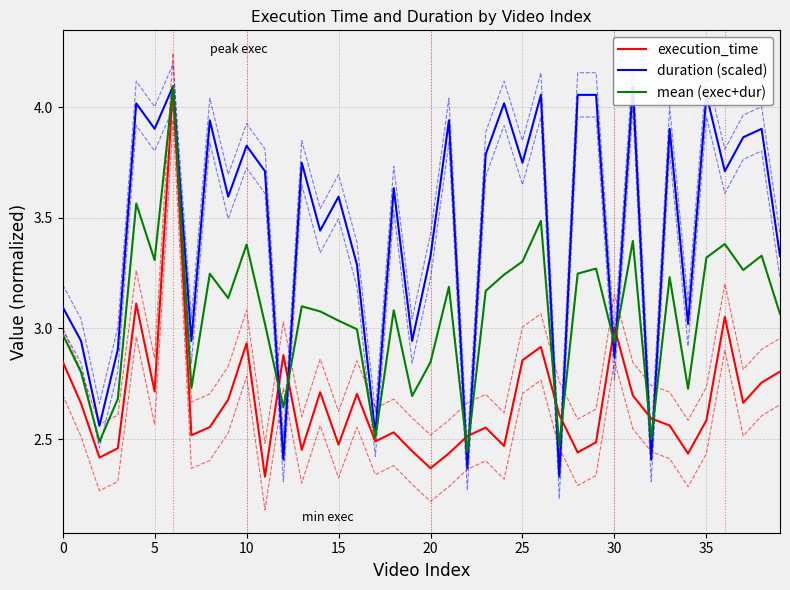

At which category does the chart reach its minimum across all series?

11